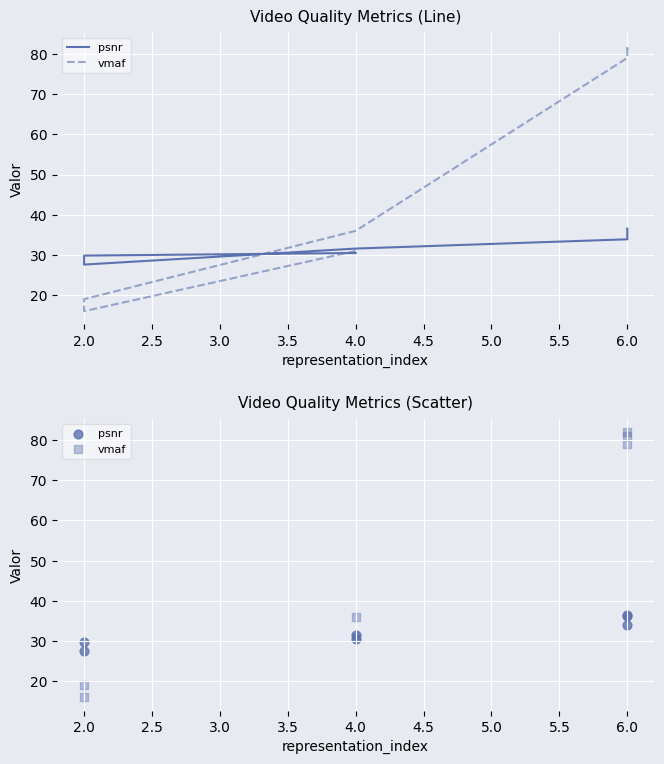

What are all the series names shown in the legend?

psnr, vmaf